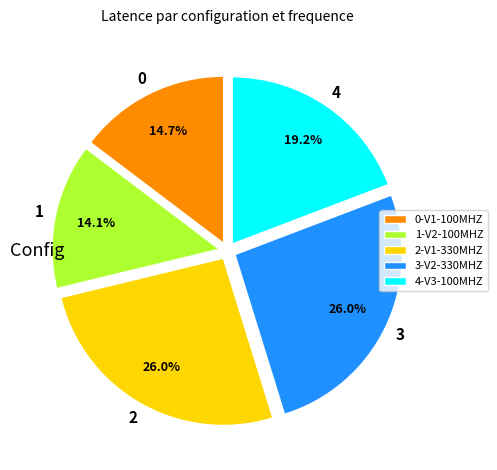

What is the total percentage of 1-V2-100MHZ and 3-V2-330MHZ?

40.1%